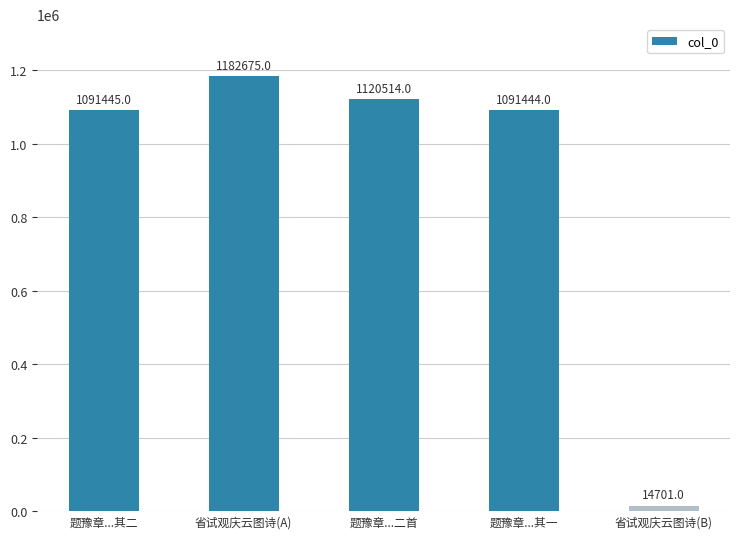

Rank the categories by value from highest to lowest.

省试观庆云图诗(A), 题豫章...二首, 题豫章...其二, 题豫章...其一, 省试观庆云图诗(B)